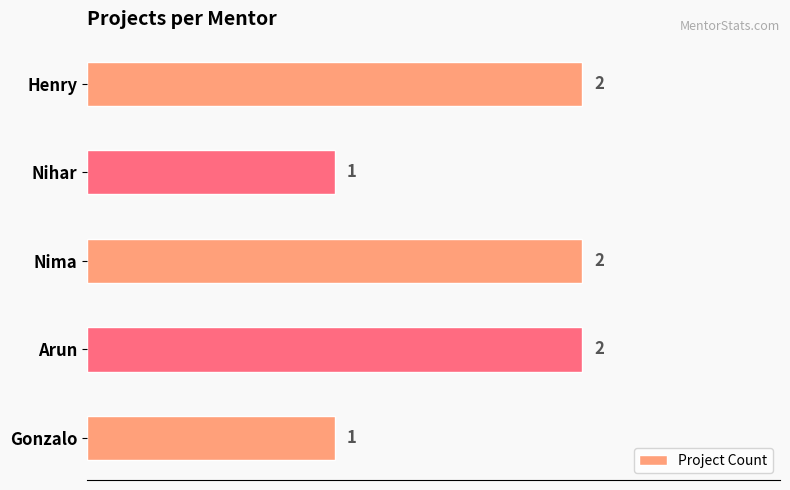

How many values are between 1 and 2?

5